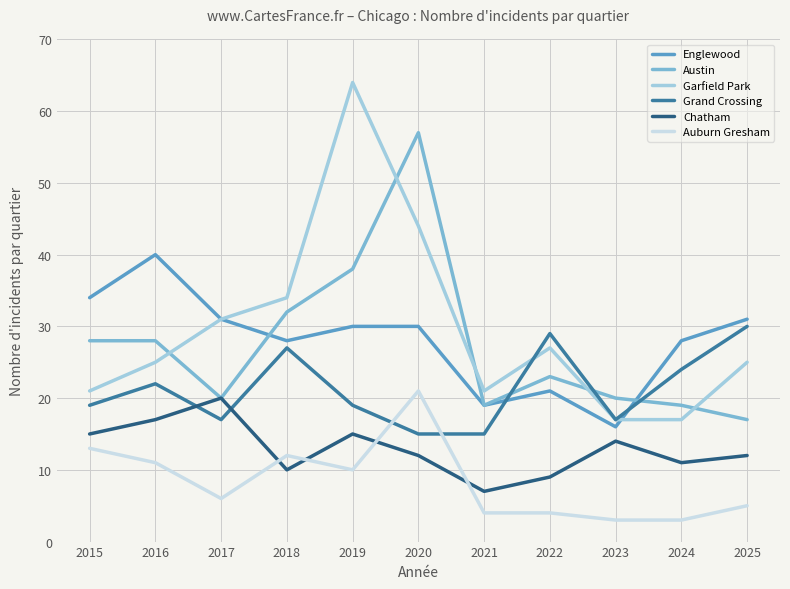

What is the difference between the highest and lowest values at 2019?

54